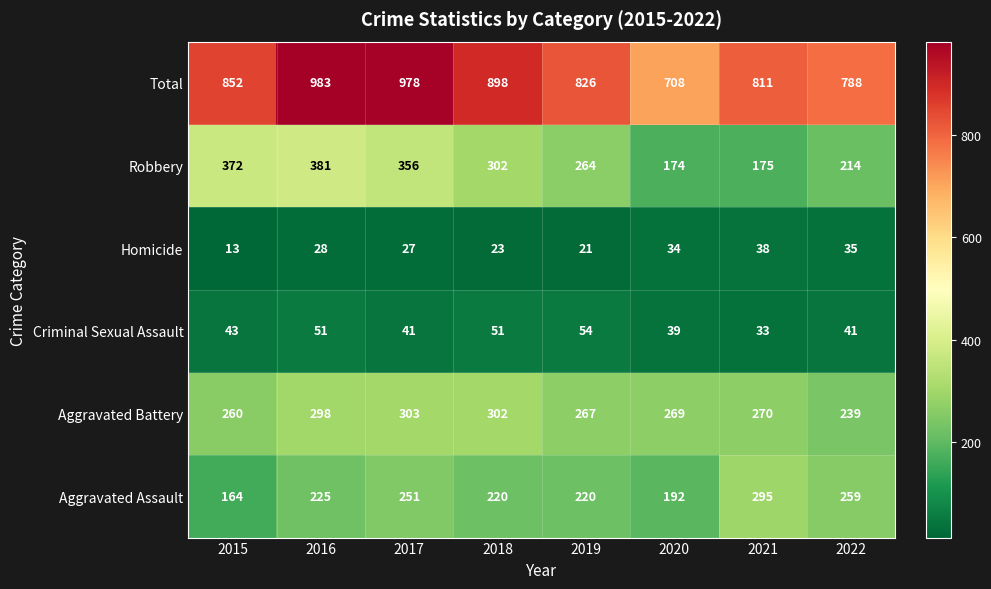

How many categories are shown in the chart?

8